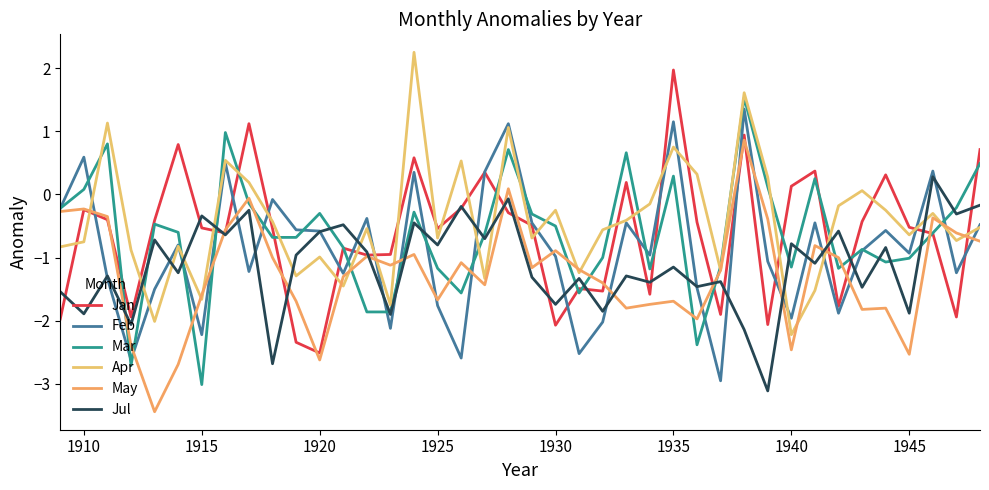

Which series has the widest spread of values?

Mar